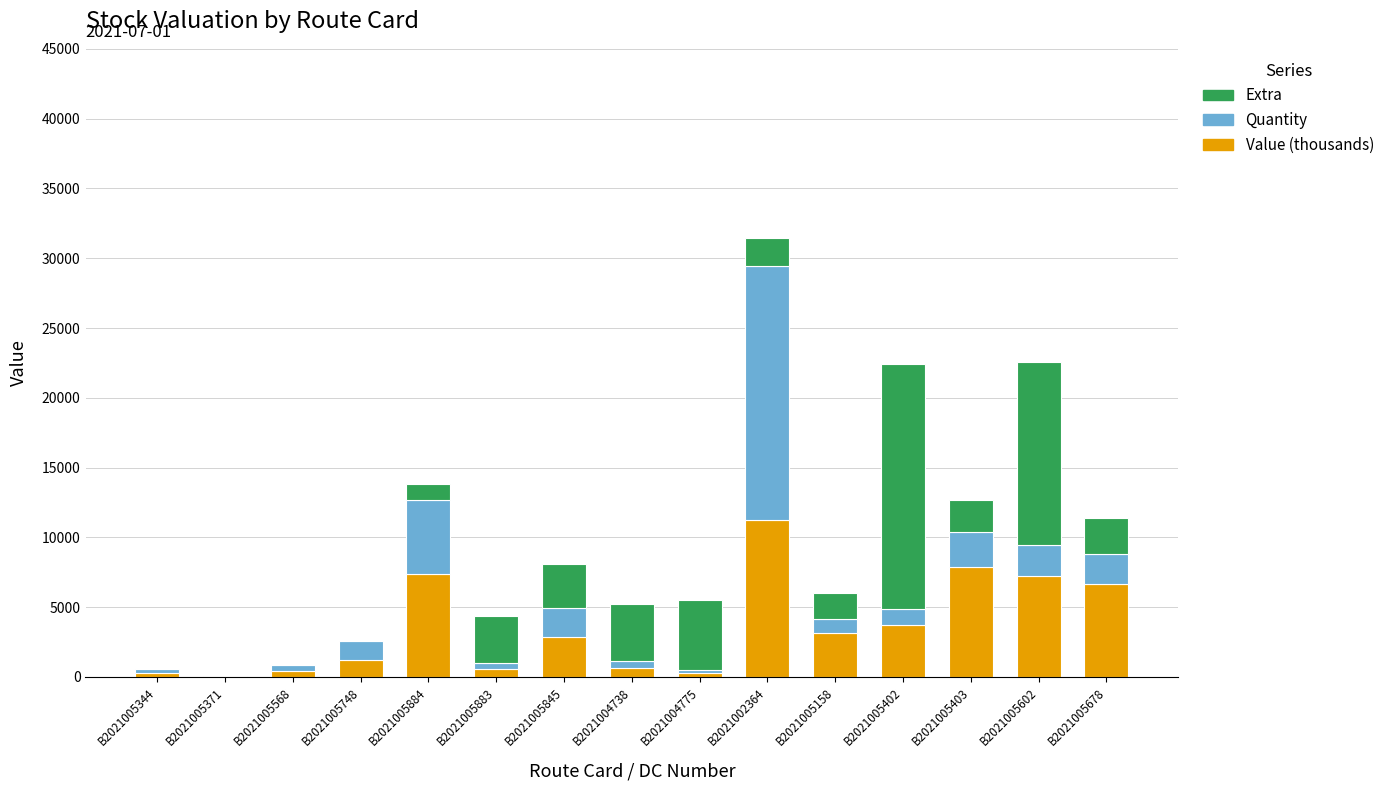

What is the approximate value of Value (thousands) at B2021005158?

3129.2